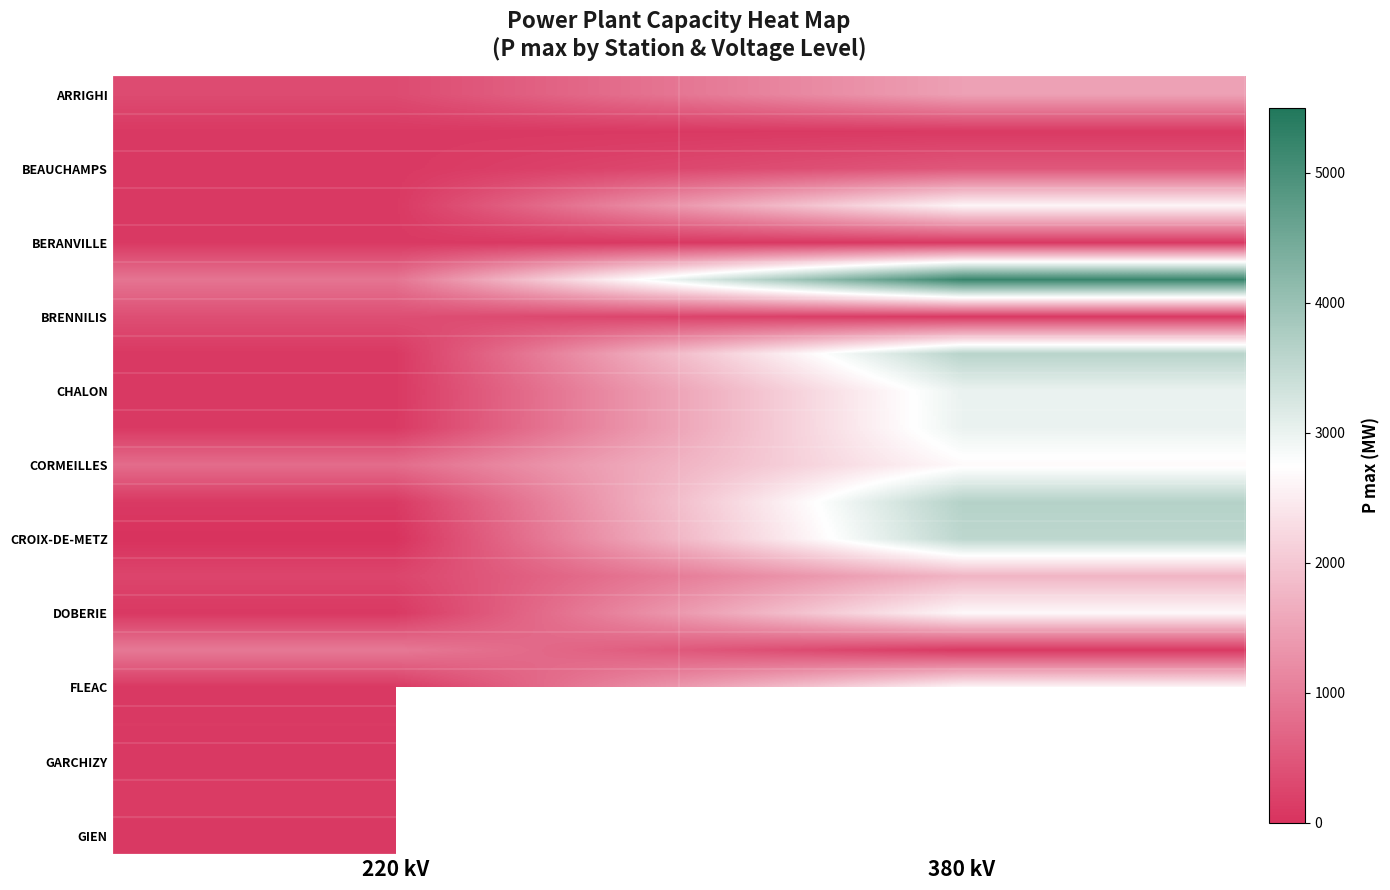

What is the difference between the BRENNILIS values at 380 kV and 220 kV?

285.7